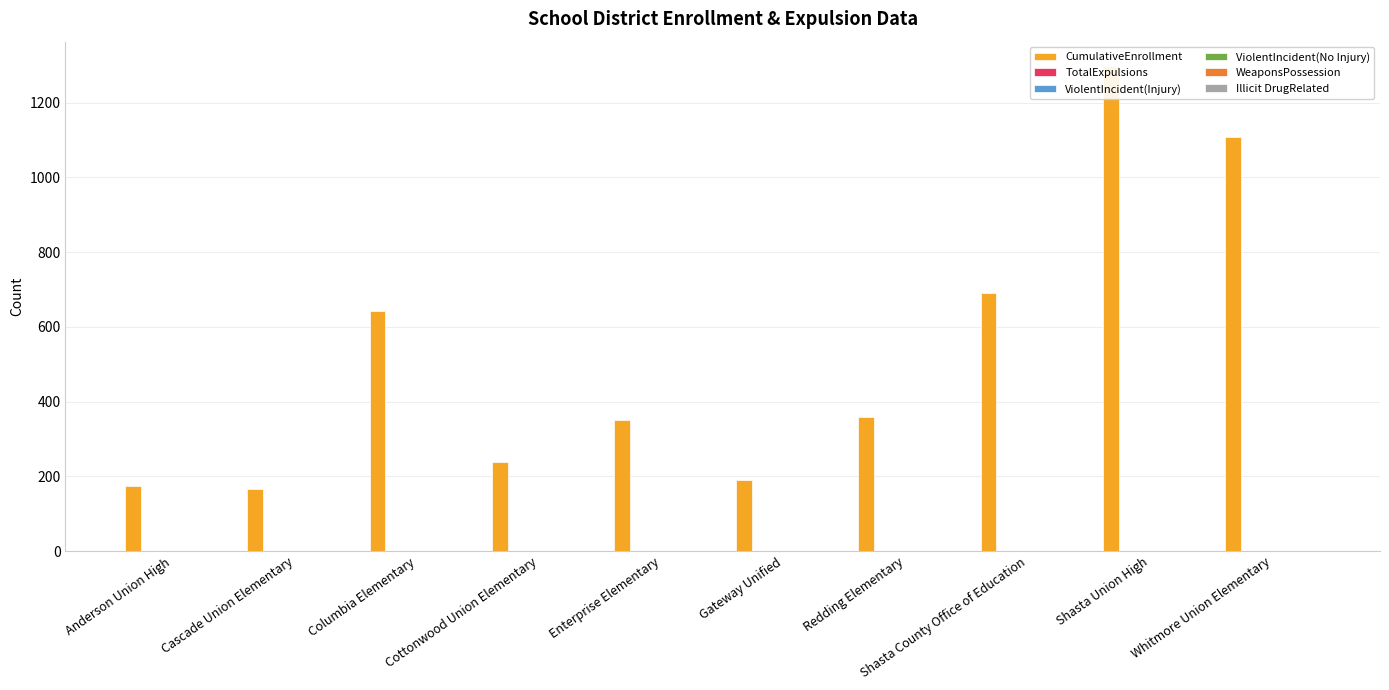

Does the chart contain stacked bars?

No